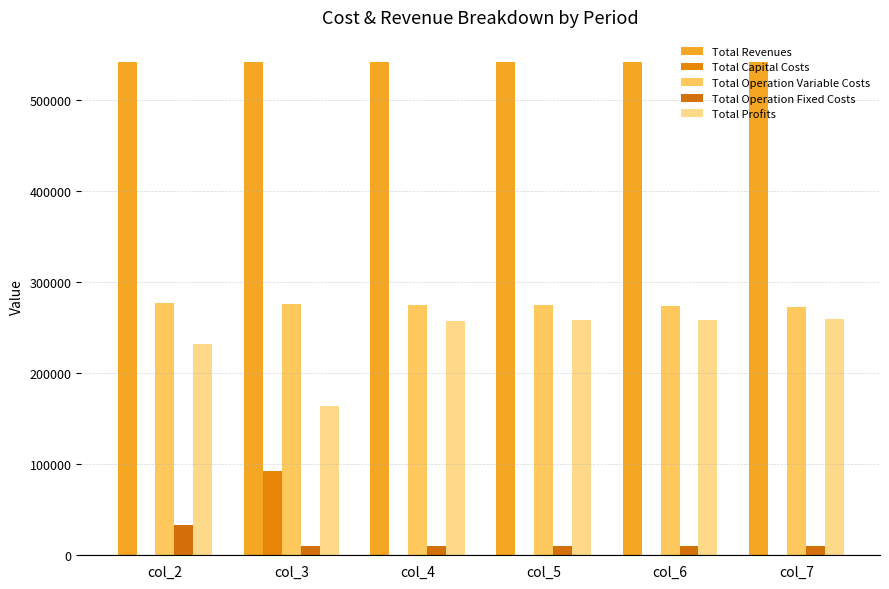

At how many categories does at least one series exceed 340320?

6